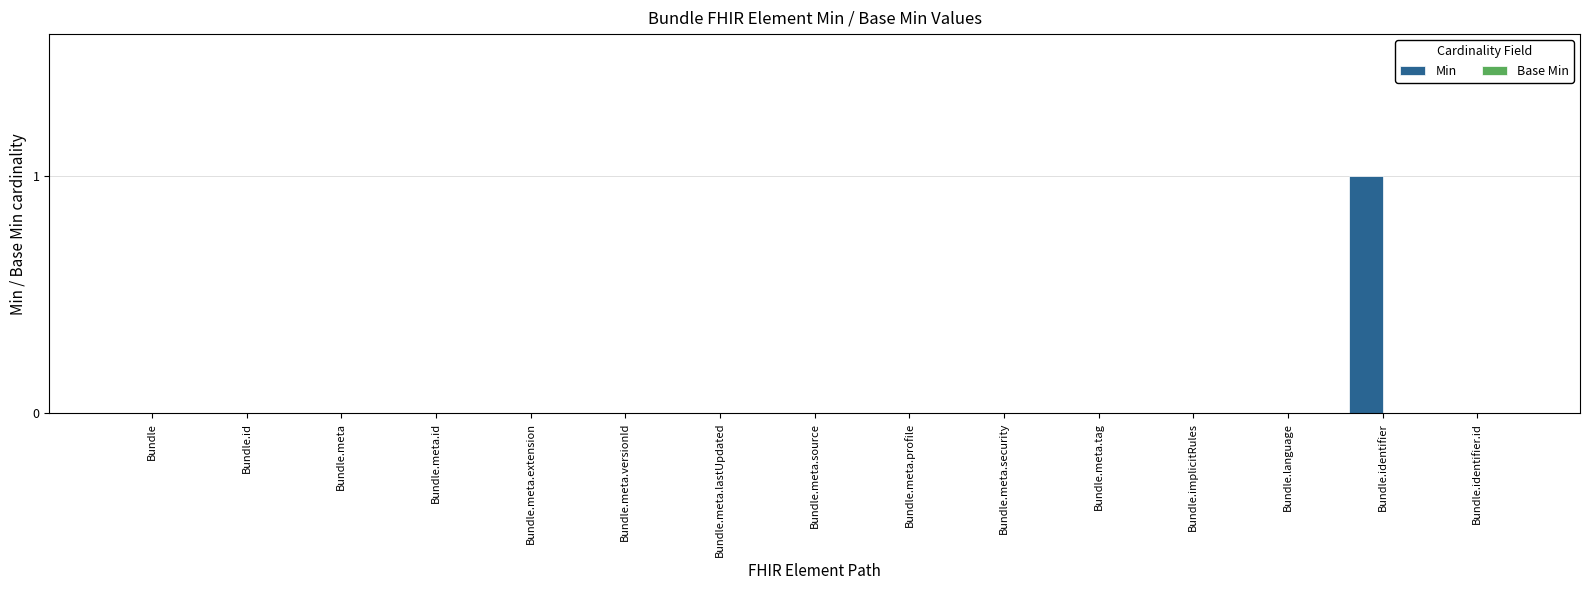

At which category does the chart reach its peak across all series?

Bundle.identifier